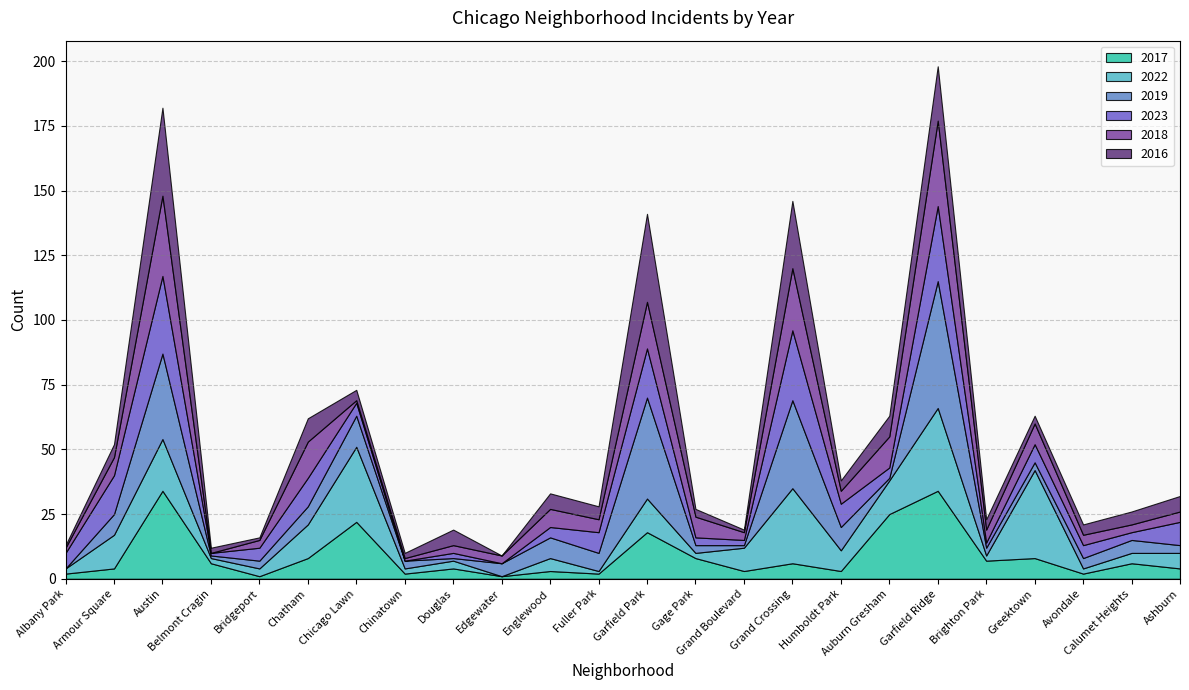

Where is 2022 nearest to the value 17?

Austin